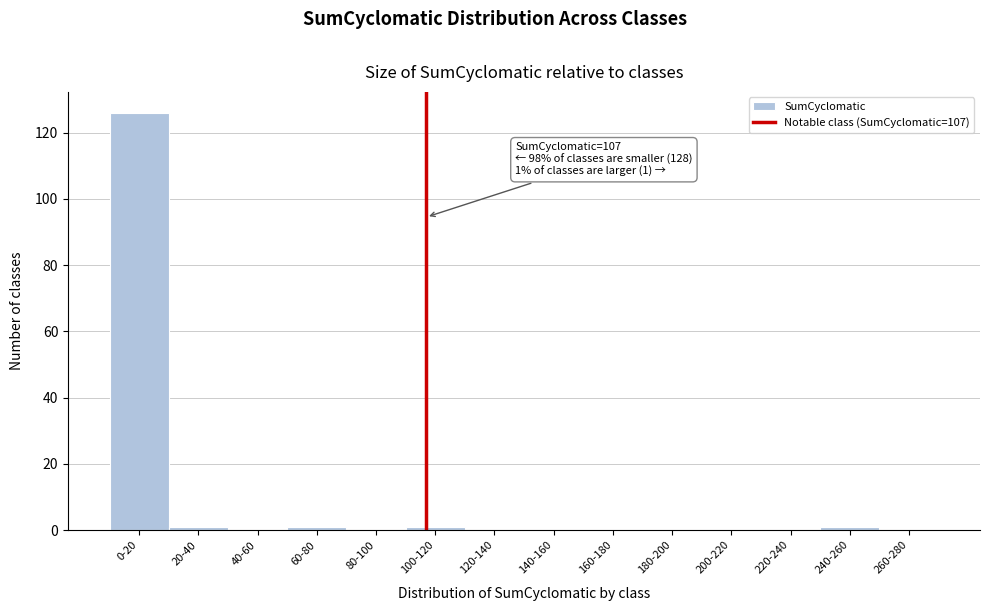

Reading right to left, transcribe all the data shown in this chart.

260-280=0	240-260=1	220-240=0	200-220=0	180-200=0	160-180=0	140-160=0	120-140=0	100-120=1	80-100=0	60-80=1	40-60=0	20-40=1	0-20=126